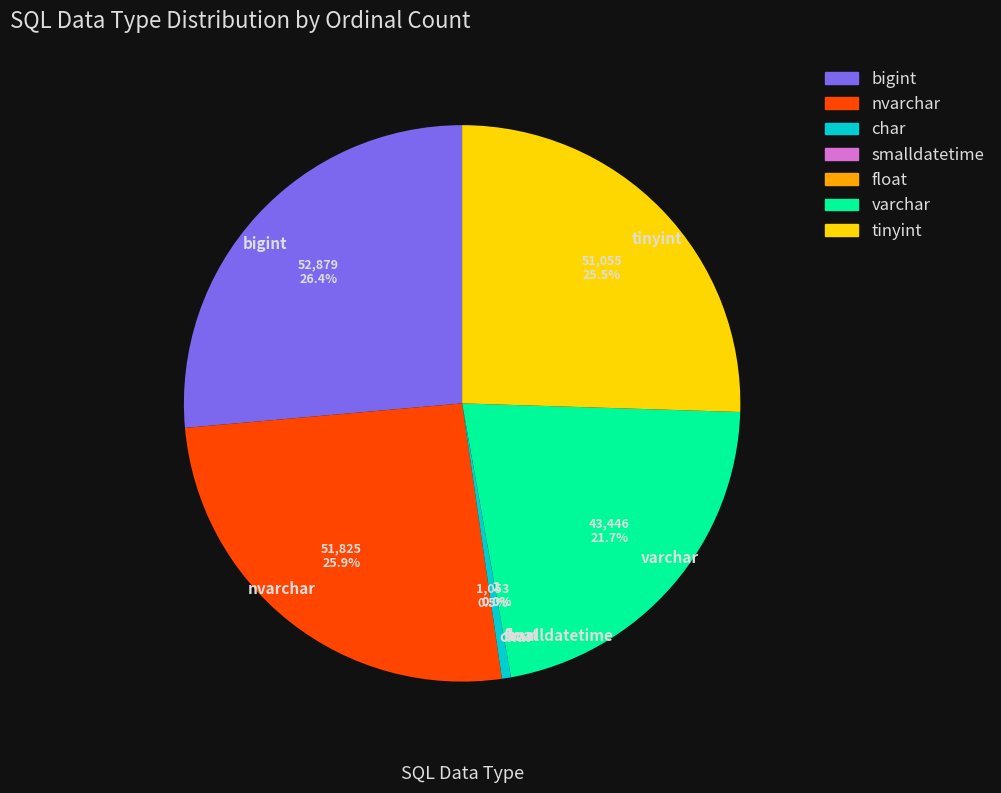

Do char and nvarchar together represent more than half of the pie?

No